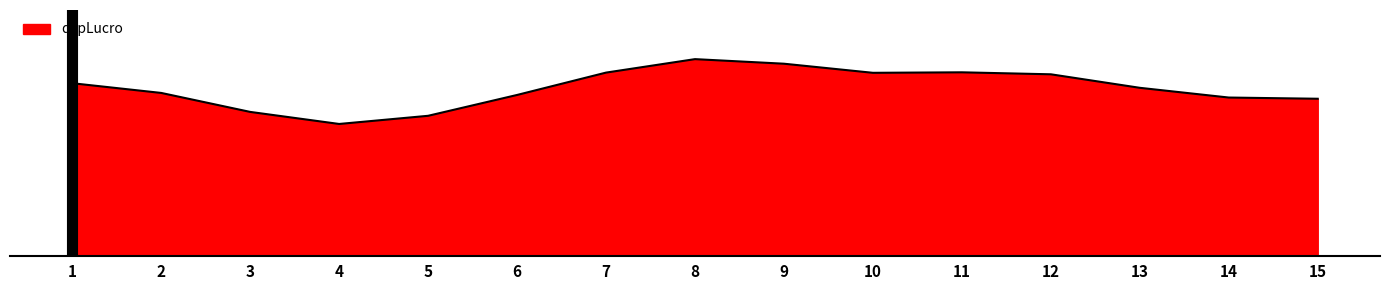

Which category has the lowest value across all series?

4